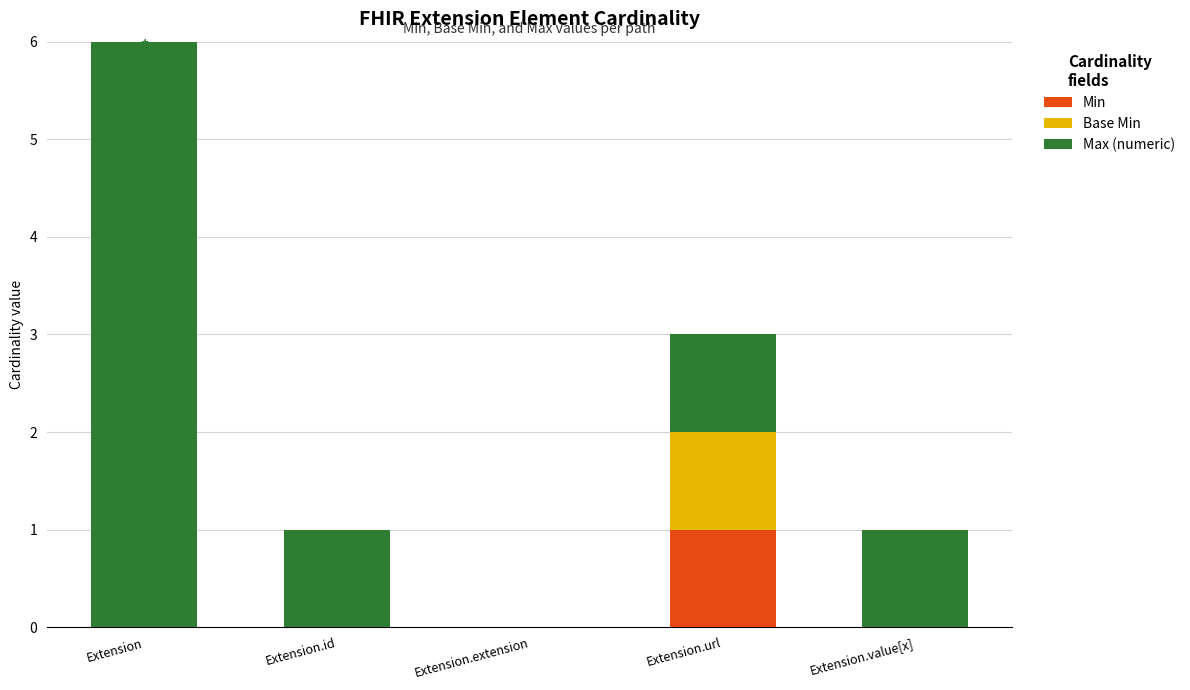

The Base Min series shows 0 at Extension.id. True or false?

False